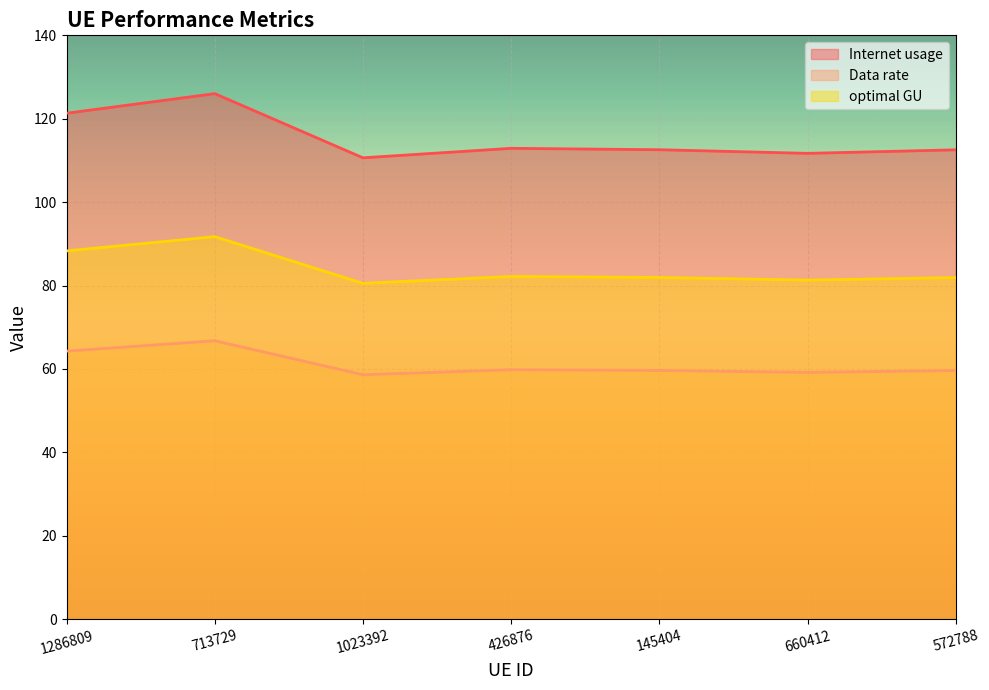

Where does the Internet usage series first go above 59?

1286809